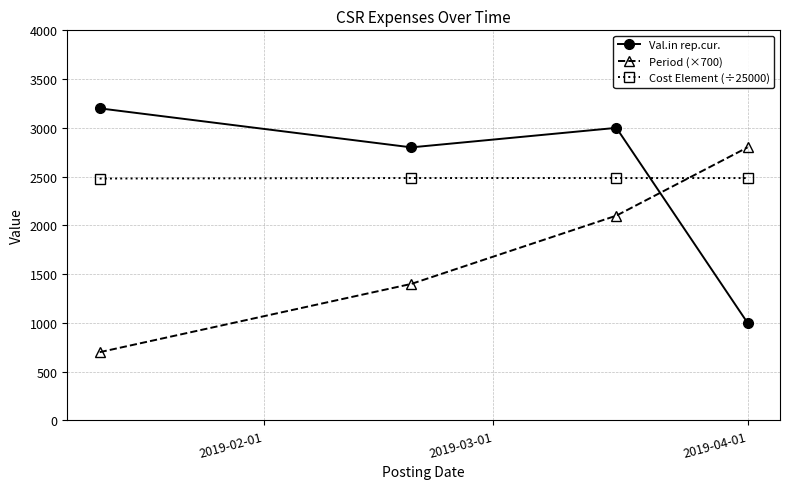

What is the maximum value shown in the chart?

3200.0